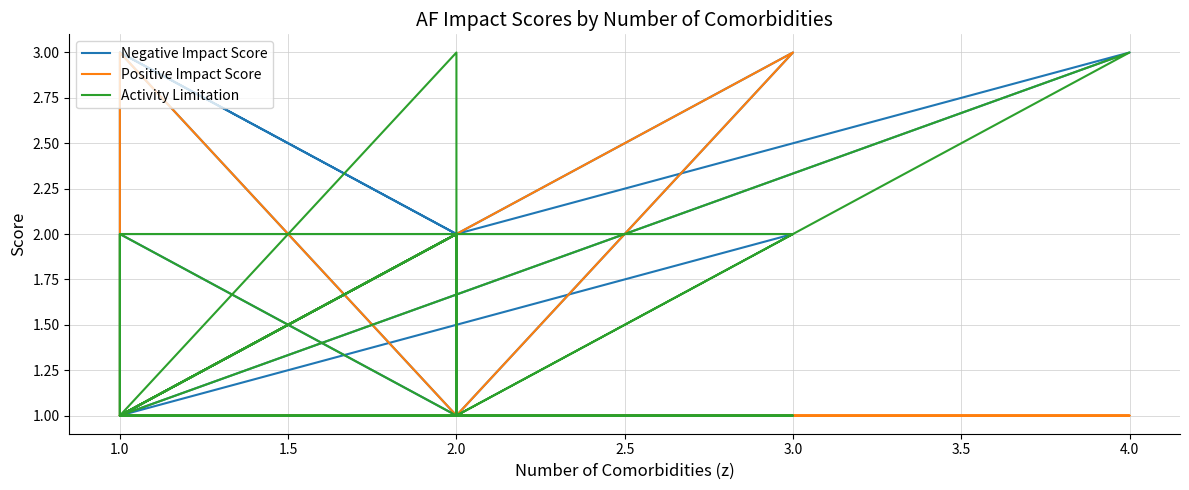

Between 1.0 and 4.5, which series saw the biggest shift?

Negative Impact Score